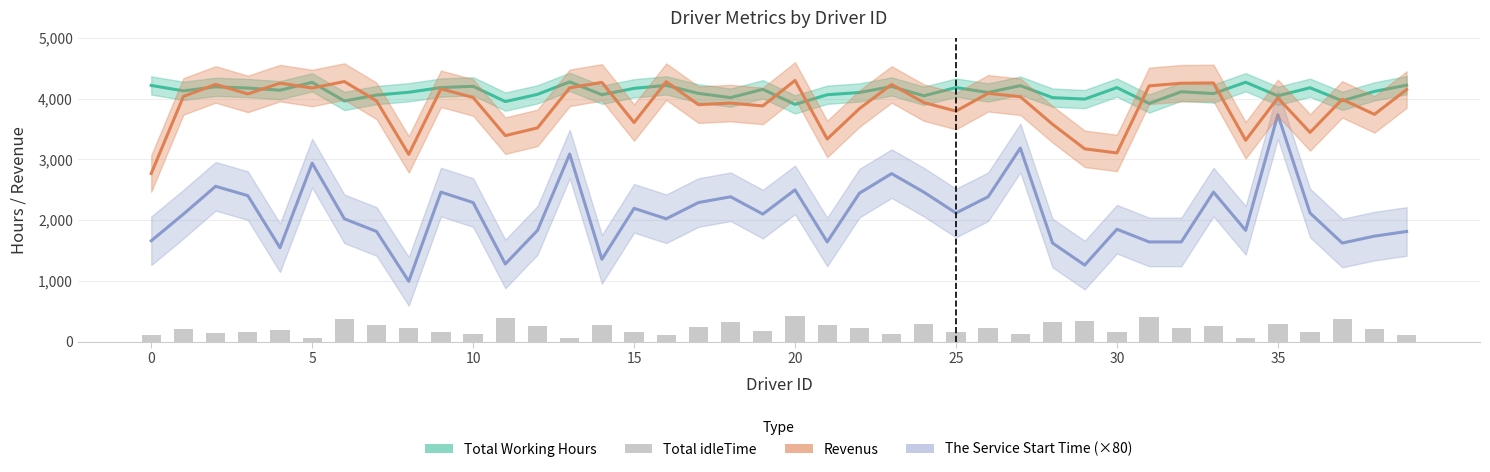

What is the sum of the Revenus values at 23 and 32?

8482.2